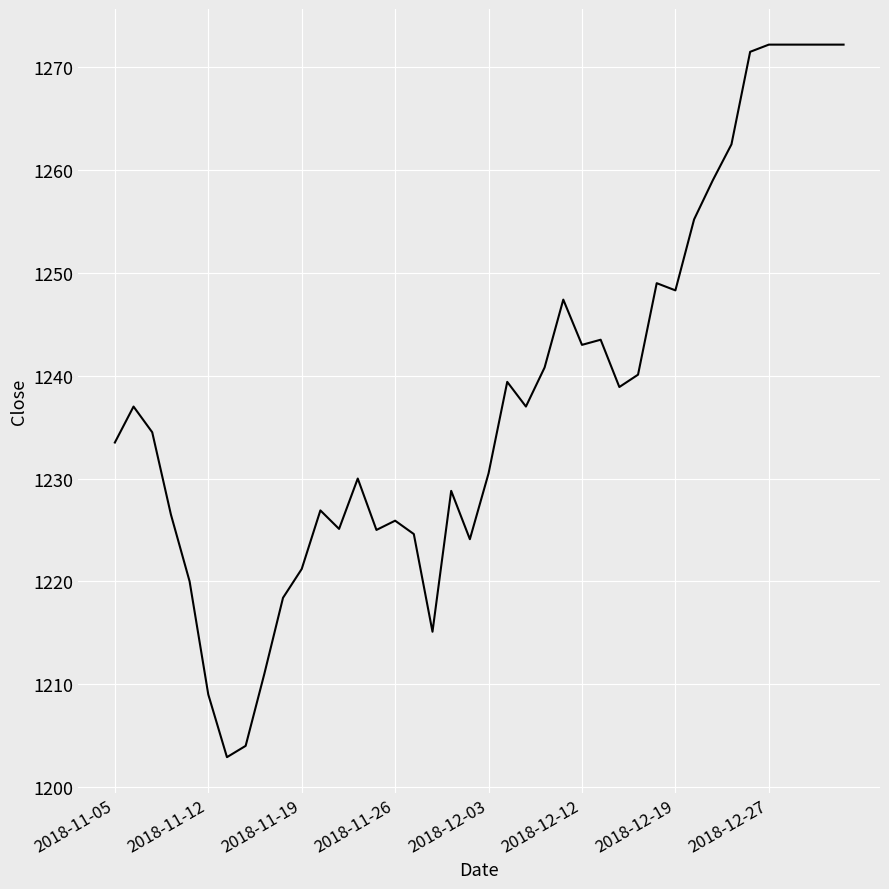

What is the smallest value displayed?

1202.9